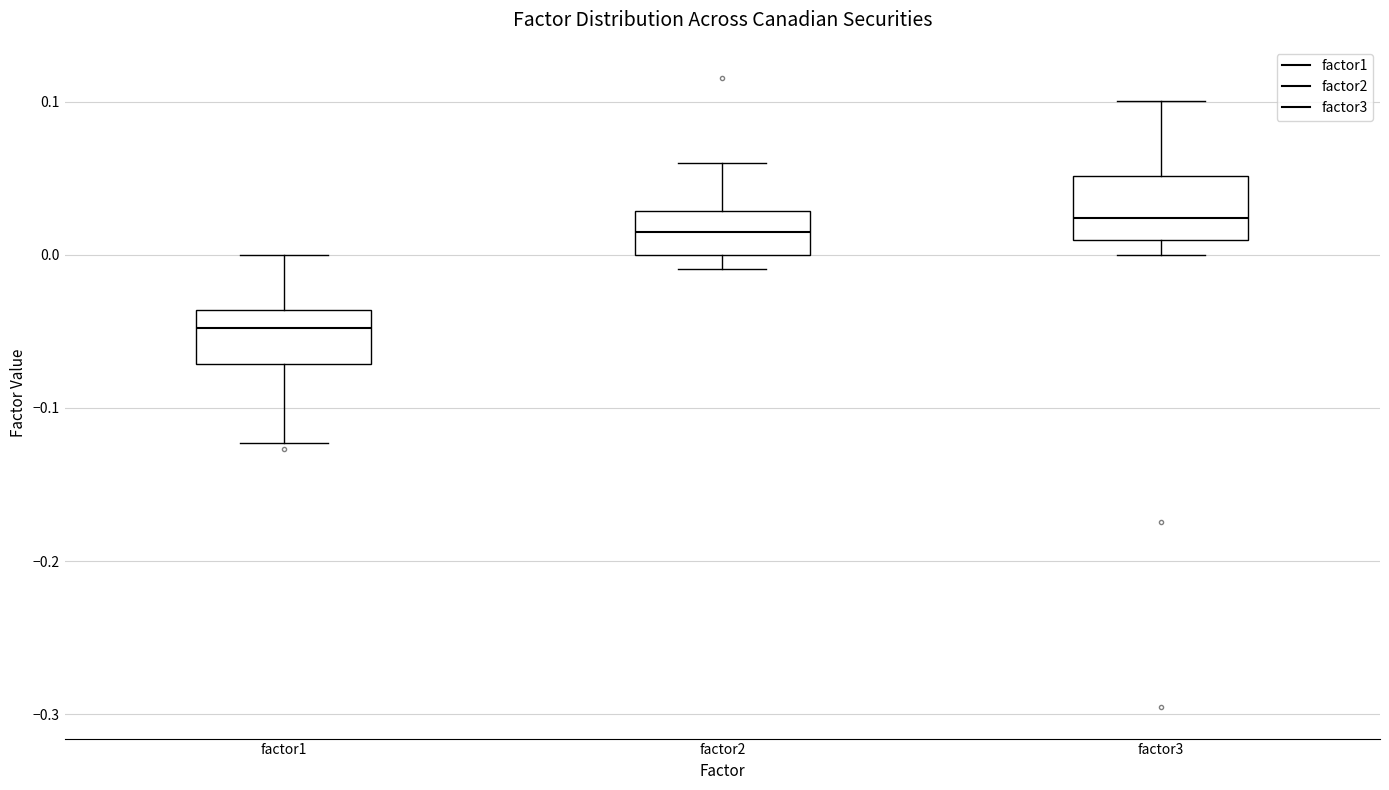

Where does the upper whisker of the box for factor2 end on the y-axis? The values are not printed on the chart, so give them approximately, as read against the axis.

0.06